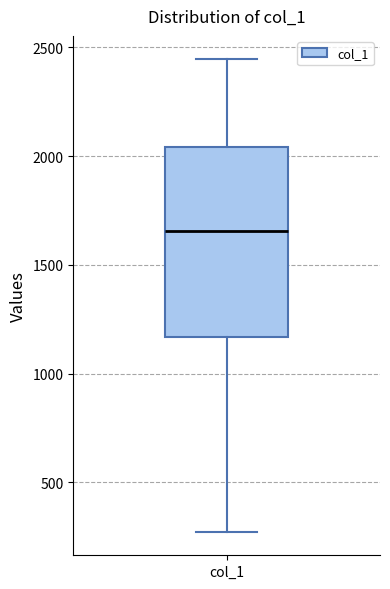

Read this box plot against the y-axis: the position of the median line, the range covered by the box, and the ends of both whiskers. The values are not printed on the chart, so give them approximately, as read against the axis.

median 1650, box 1150 to 2050, whiskers 250 to 2450